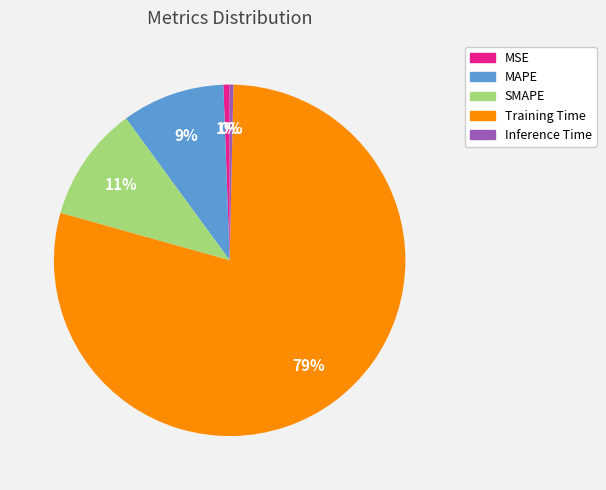

To the nearest percent, what is the combined percentage of MAPE and Training Time?

88%